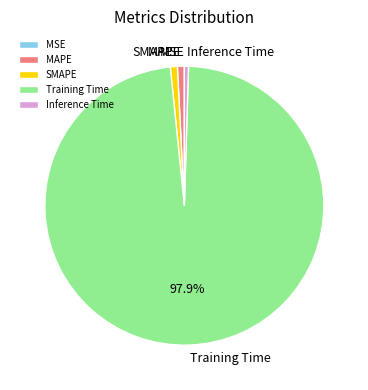

Which has a higher value, MAPE or Training Time?

Training Time